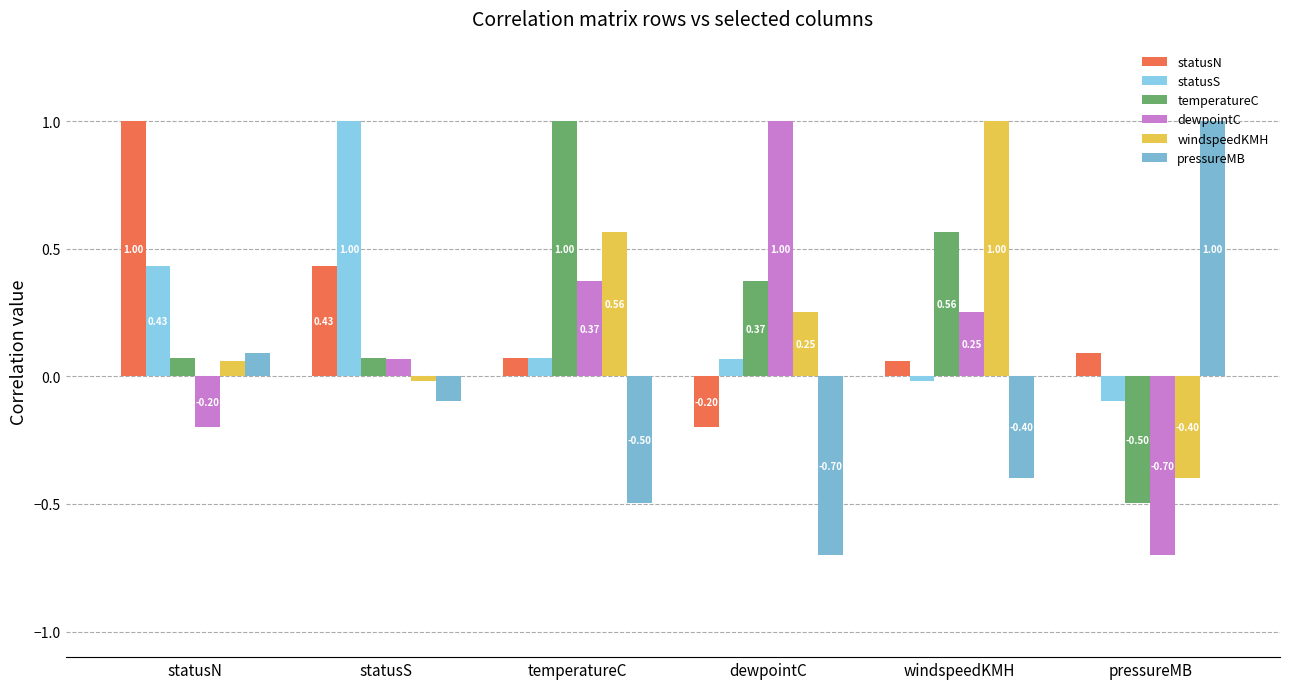

What is the label of the 3rd bar from the right?

dewpointC